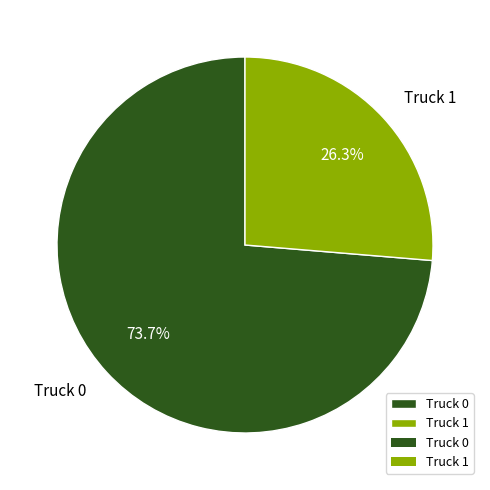

Do Truck 0 and Truck 1 together represent more than half of the pie?

Yes